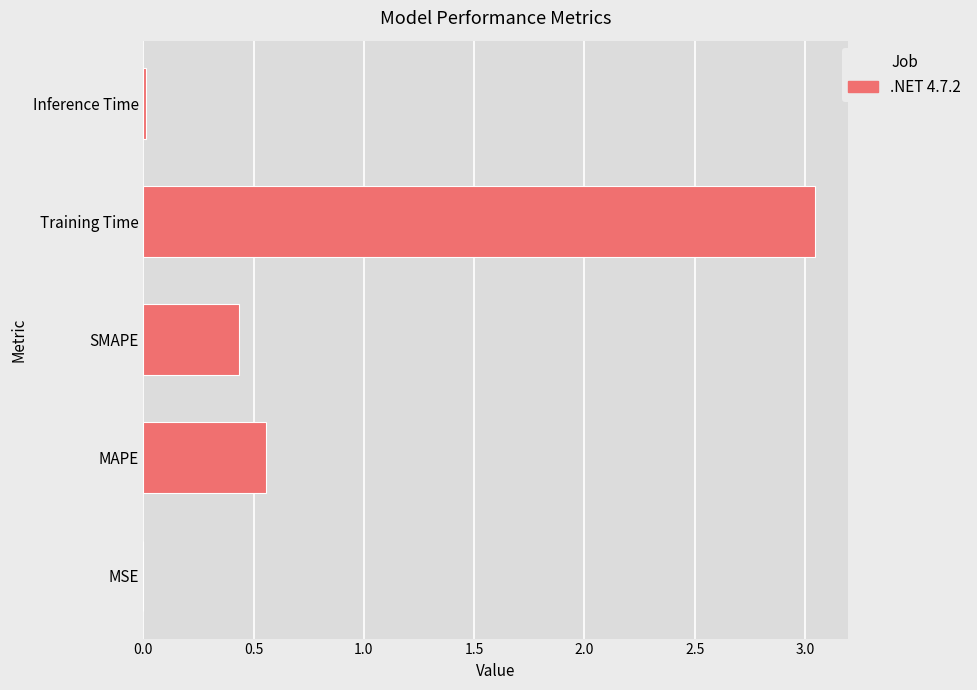

At which category does the chart reach its peak across all series?

Training Time